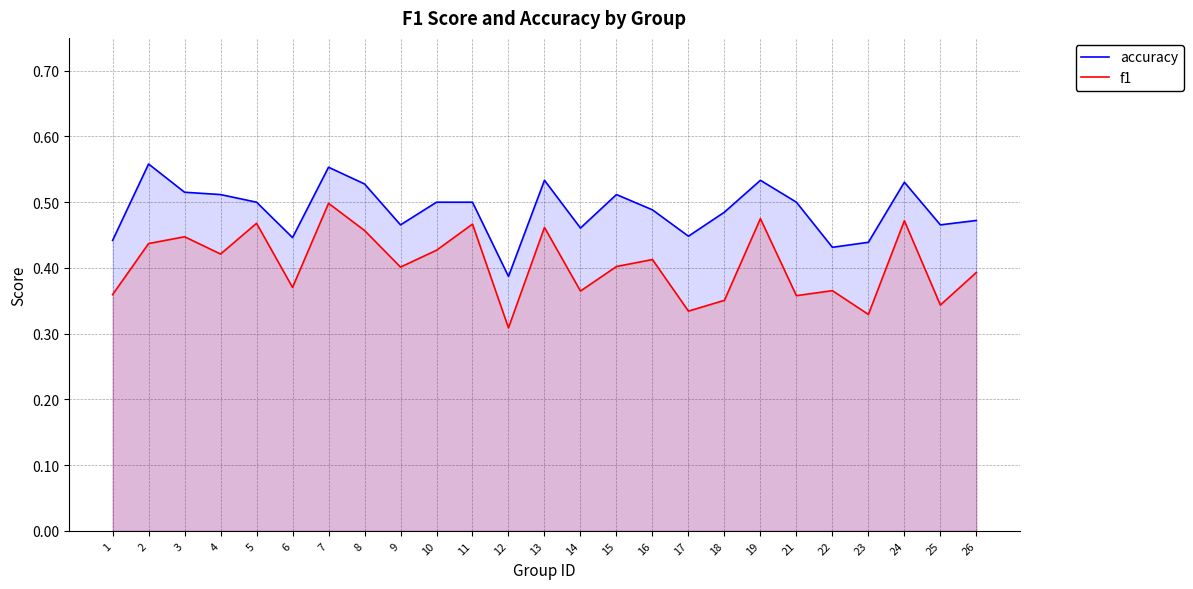

Where is the first local minimum for f1?

4